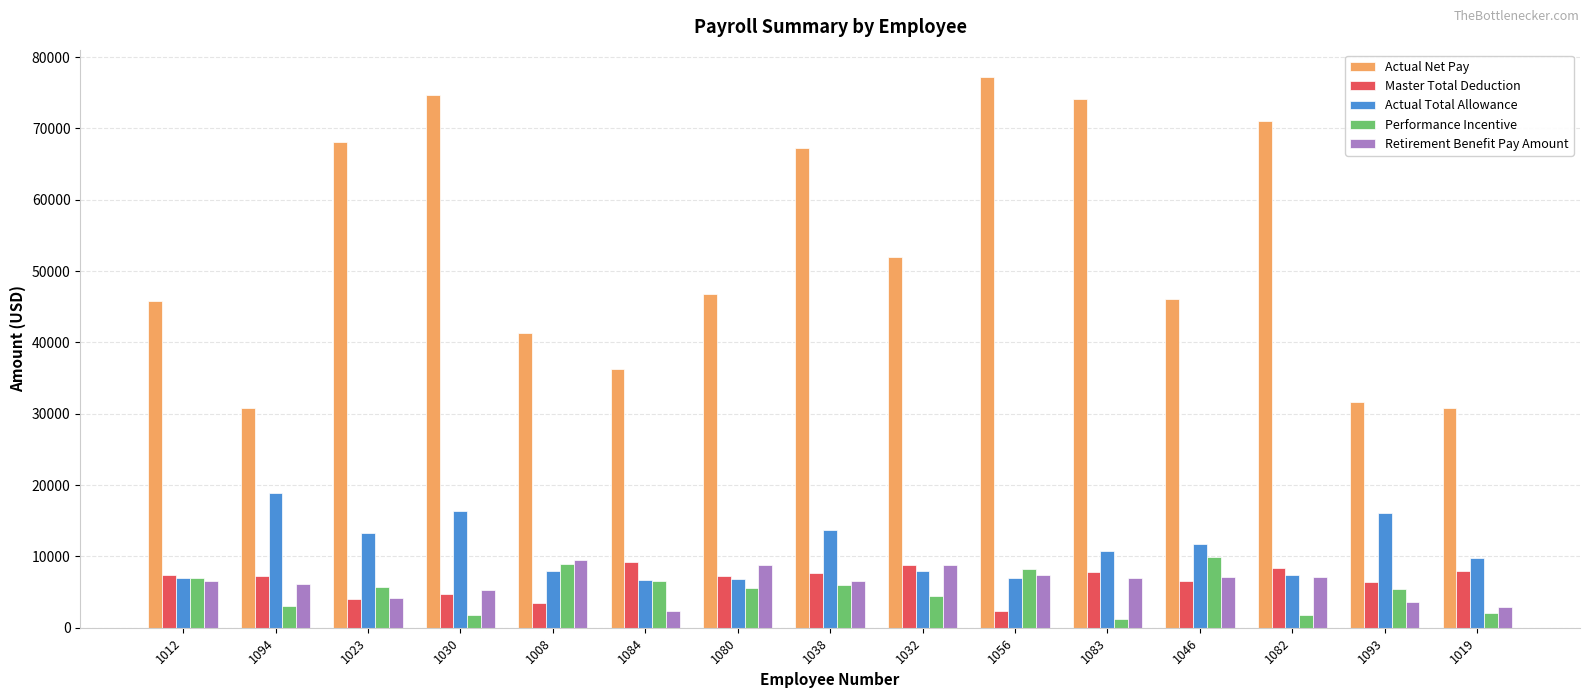

What is the label of the 15th bar from the right?

1012